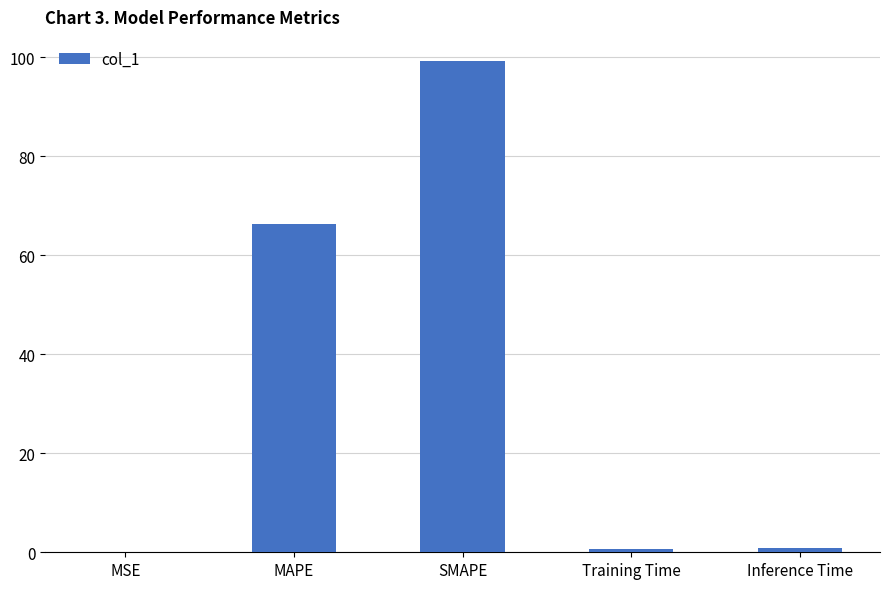

Are the bars grouped side by side (vs. stacked)?

No